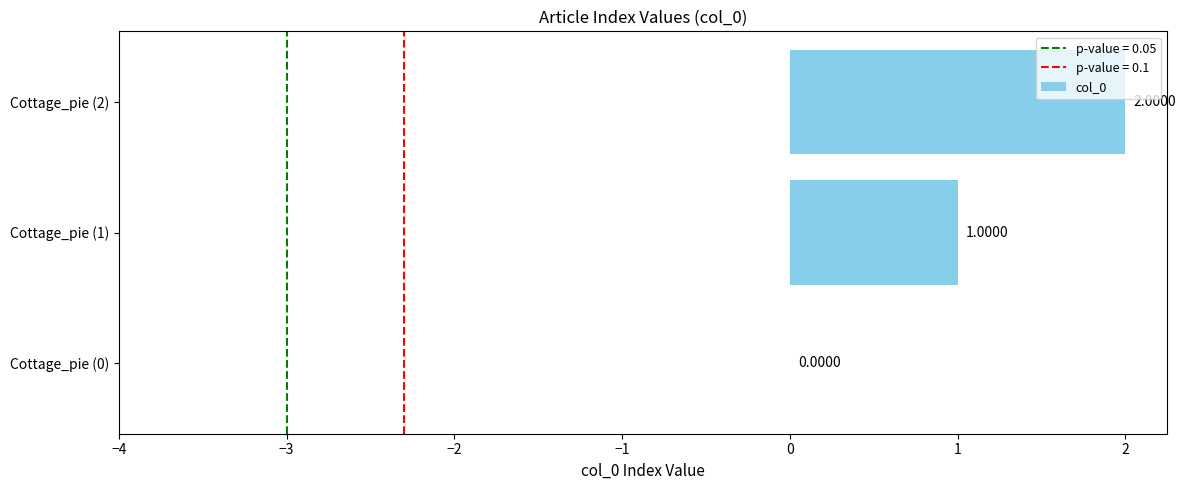

What is the sum of the values at Cottage_pie (2) and Cottage_pie (1)?

3